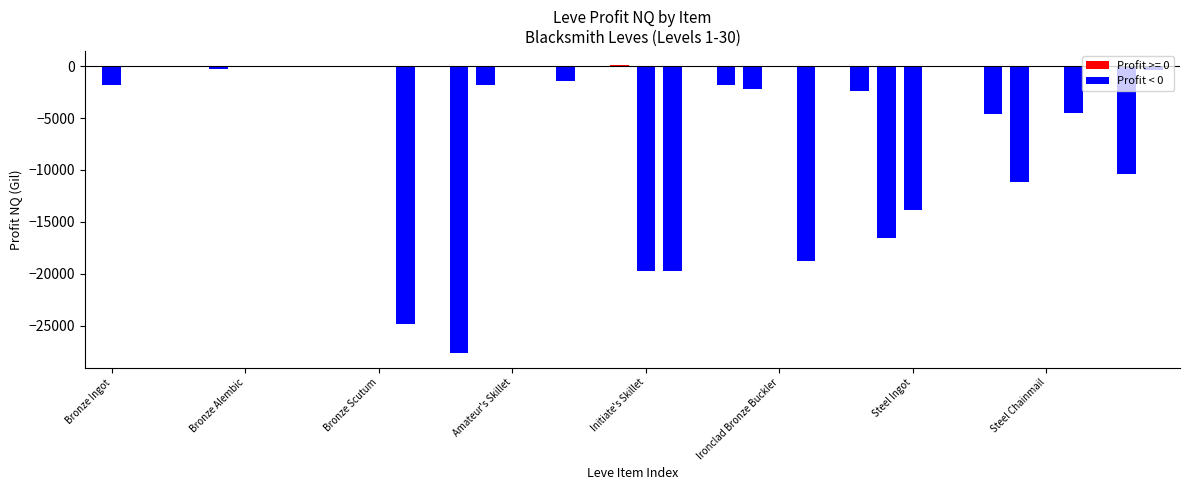

What is the value of the 30th bar from the left?

-16594.0